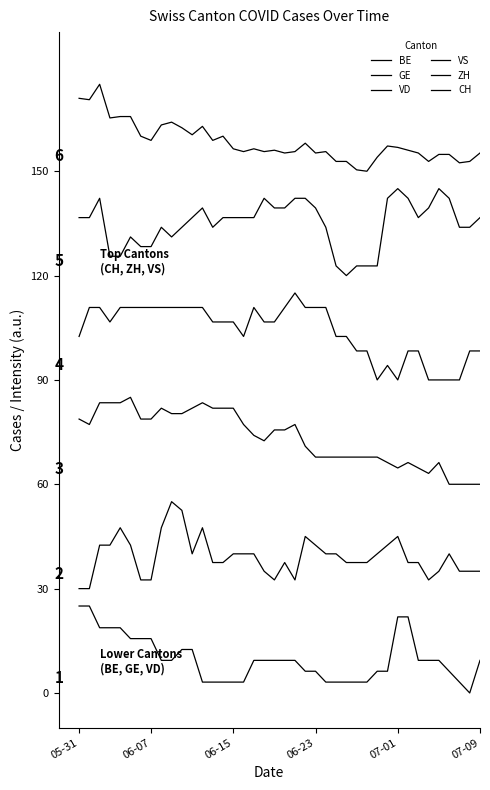

Is this an area chart (filled region under the line)?

No